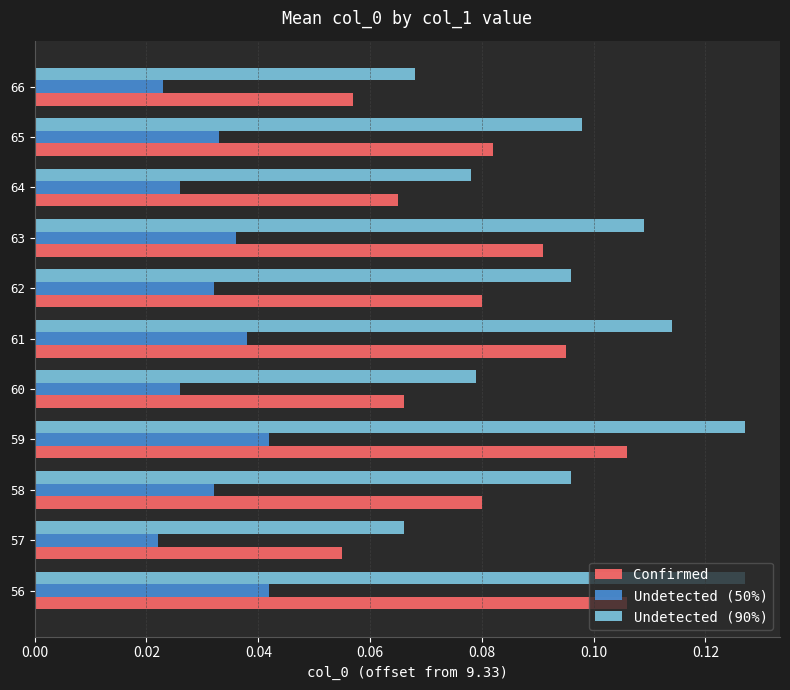

List the series in order of their overall mean, highest first.

Undetected (90%), Confirmed, Undetected (50%)